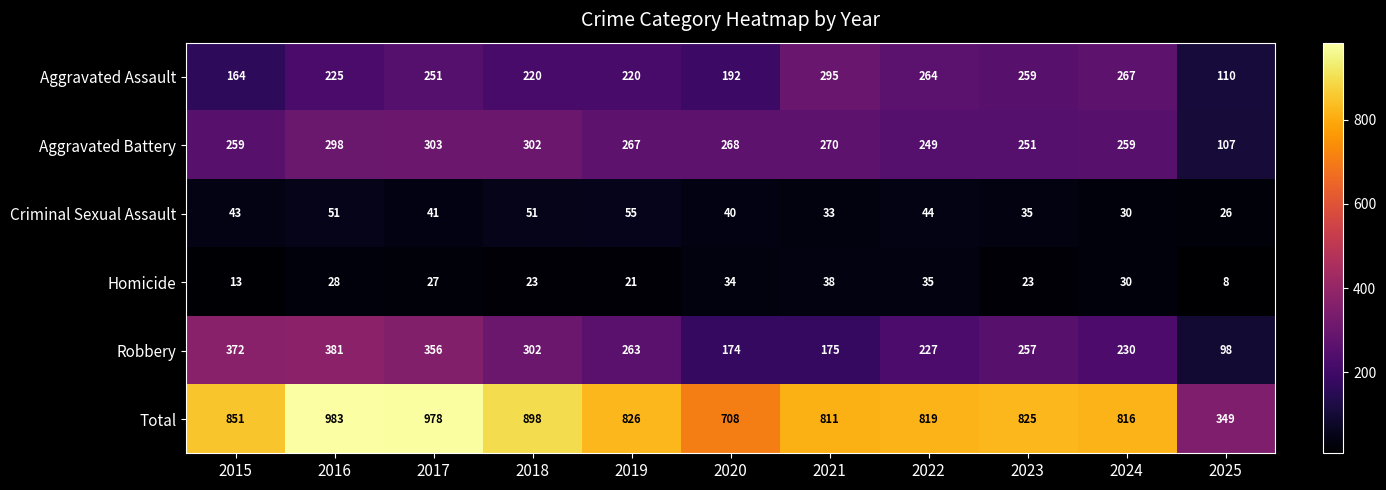

How many data points does each series have?

11